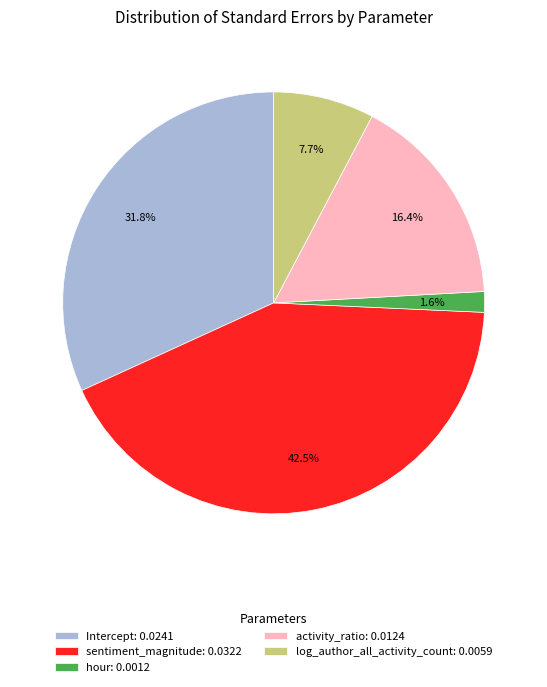

To the nearest percent, what percentage of the pie is log_author_all_activity_count?

8%